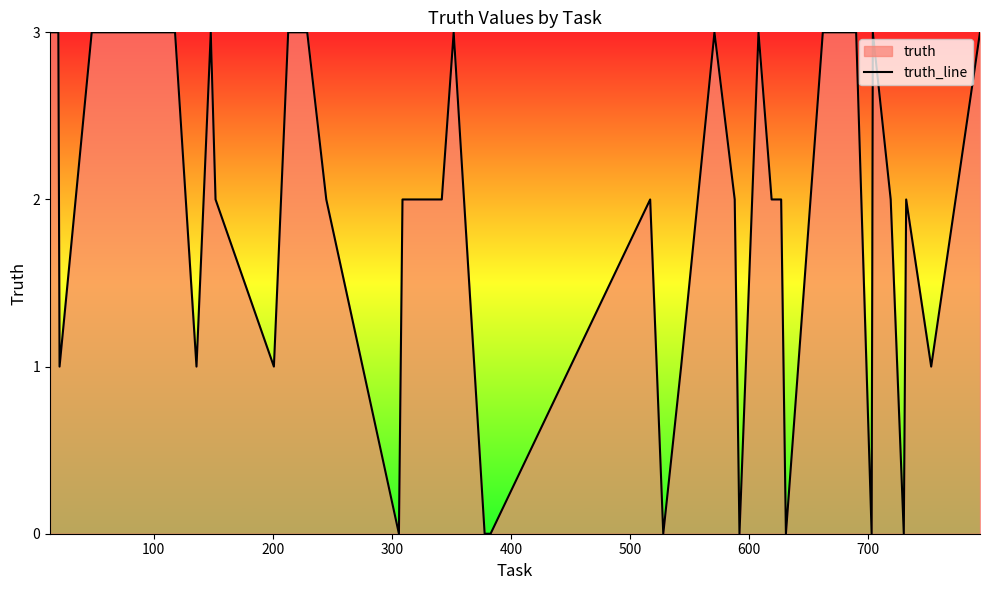

How many interior local peaks (higher than both neighbors) does the data have?

7